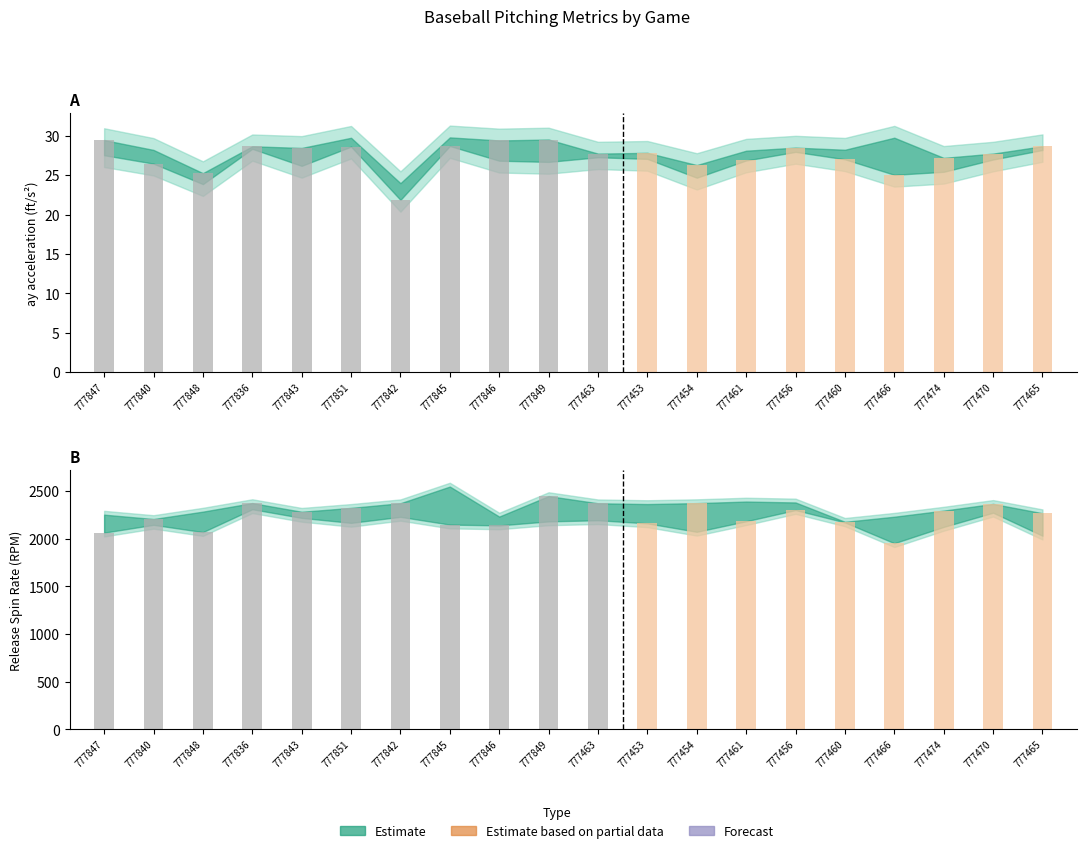

Reading left to right, extract all data points from this chart.

ay_top: 29.4	26.5	25.2	28.7	28.4	28.6	21.9	28.7	29.4	29.5	27.7	27.8	26.3	26.9	28.5	27.0	25.0	27.2	27.7	28.7
ay_bot: 27.5	28.2	23.9	28.3	26.2	29.7	24.0	29.8	26.8	26.7	27.3	27.1	24.7	28.1	27.9	28.2	29.8	25.4	27.0	28.2
release_spin_rate_top: 2064.8	2207.6	2070.6	2374.9	2283.7	2324.4	2373.4	2149.1	2140.5	2448.4	2372.8	2162.0	2374.4	2184.2	2301.7	2178.2	1953.5	2295.8	2366.3	2268.4
release_spin_rate_bot: 2253.4	2146.4	2285.1	2310.5	2219.5	2167.5	2230.4	2548.4	2233.2	2182.8	2194.7	2364.6	2073.4	2391.0	2381.4	2171.9	2231.7	2124.7	2273.8	2032.1